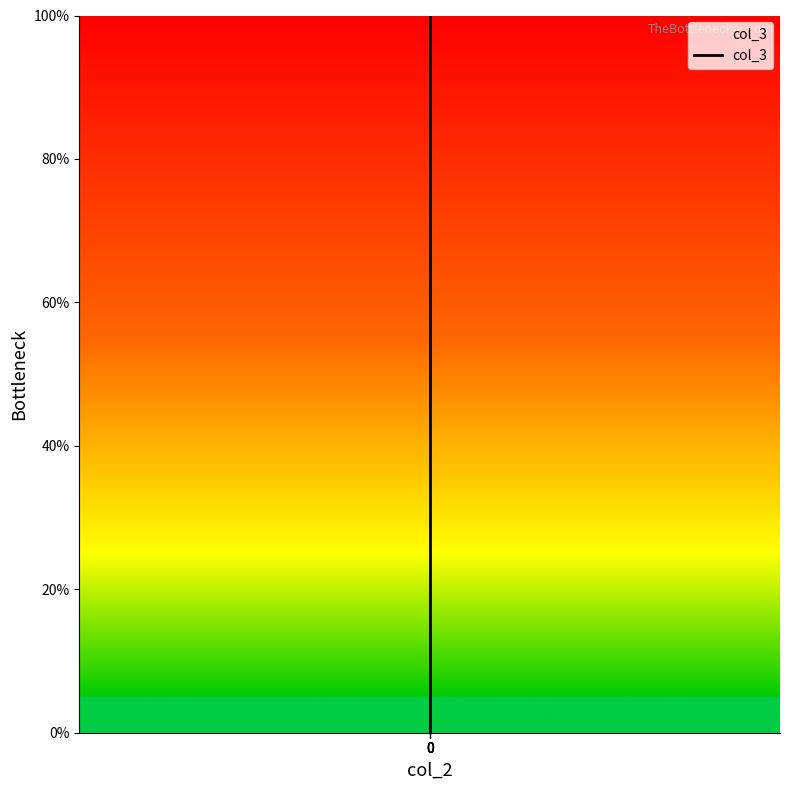

What is the greatest value displayed?

100